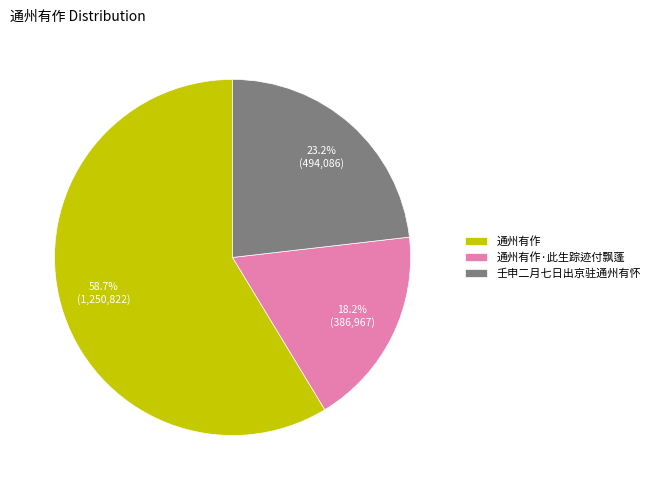

Count the number of slices in the pie.

3